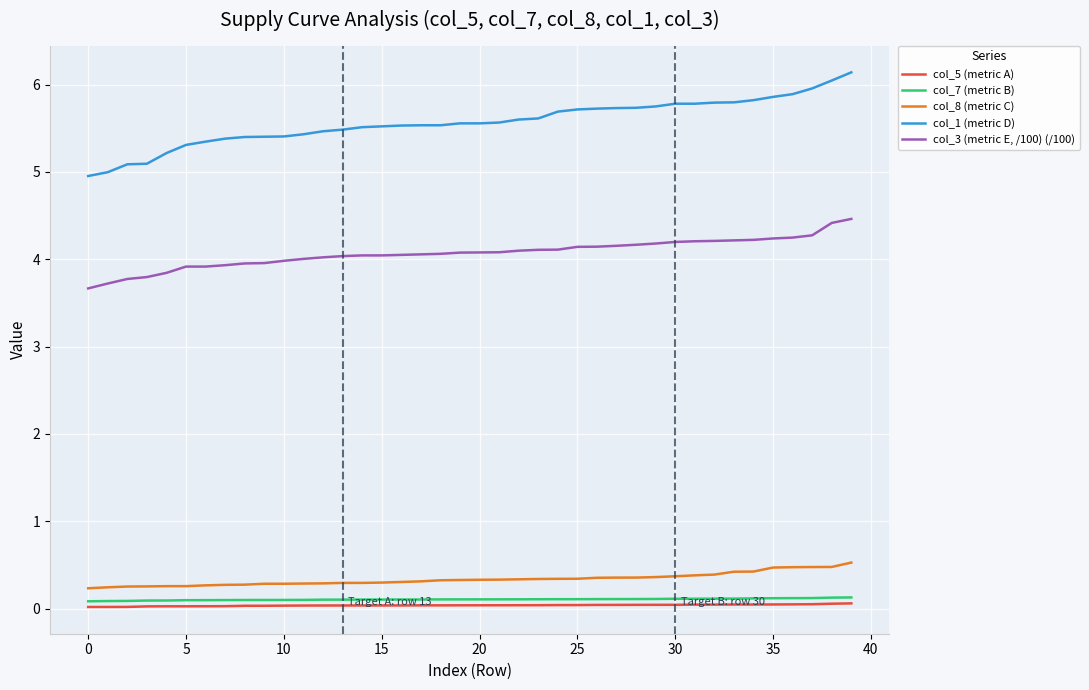

Which series has the largest total across all categories?

col_1 (metric D)